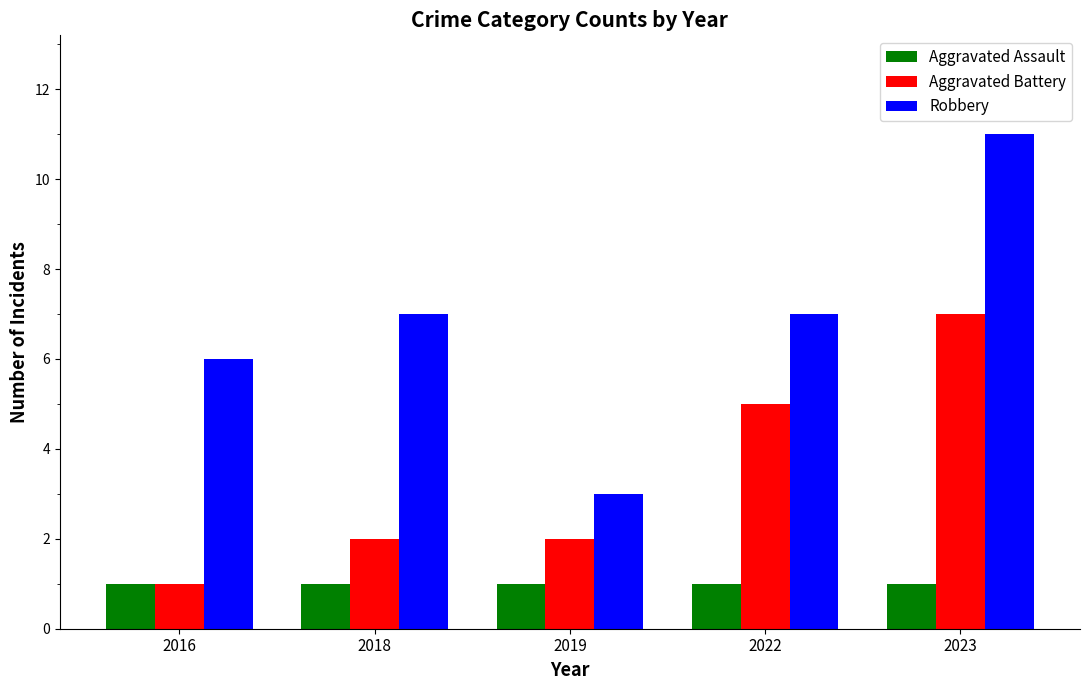

What is the spread (max minus min) of values at 2023?

10